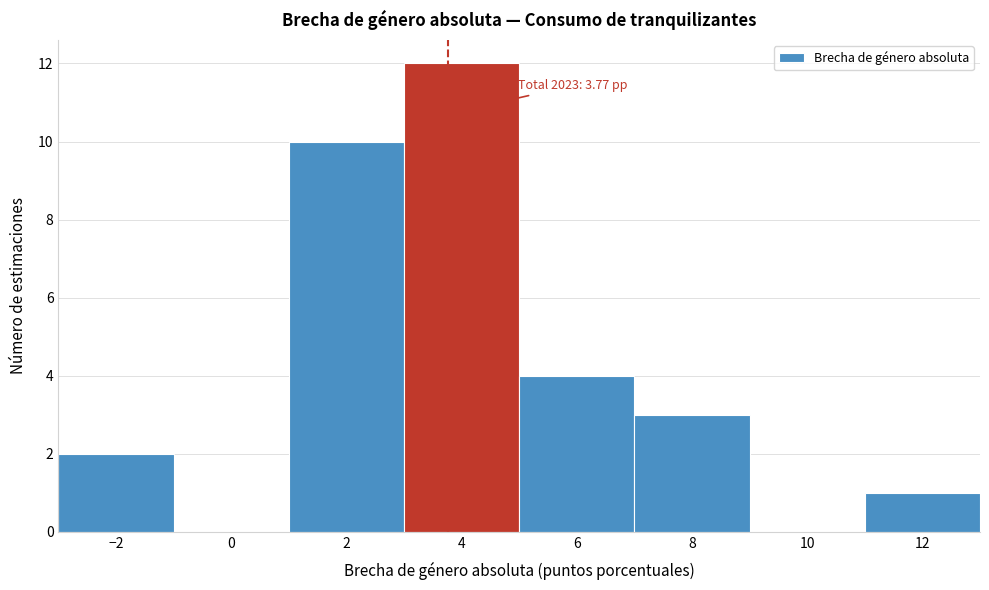

Over which range of the x-axis is the bar tallest?

3 to 5